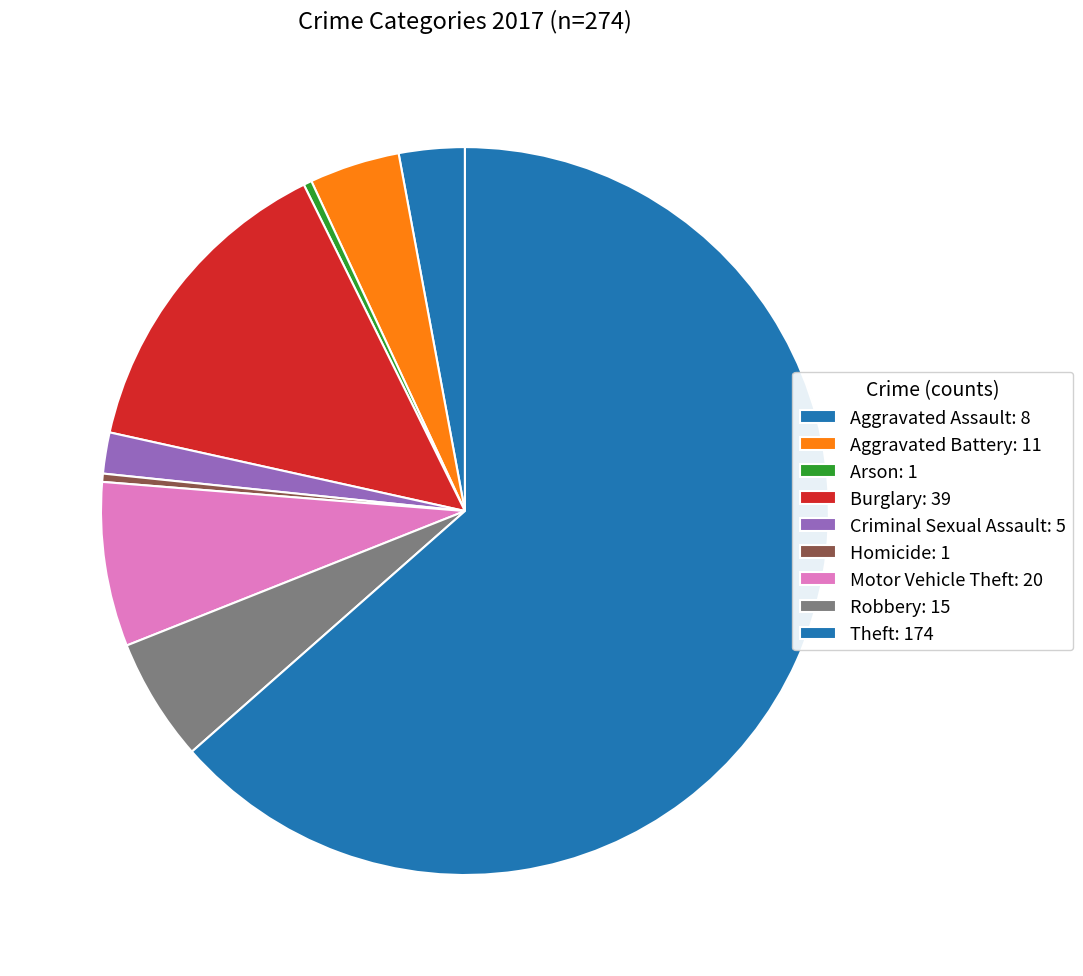

How many segments does this pie chart have?

9